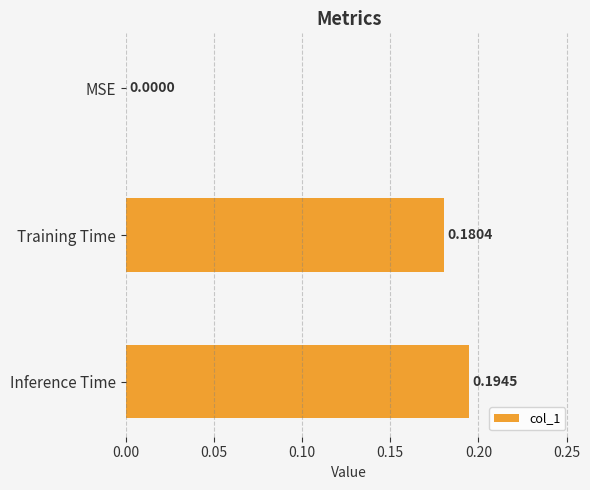

Are the bars grouped side by side (vs. stacked)?

No